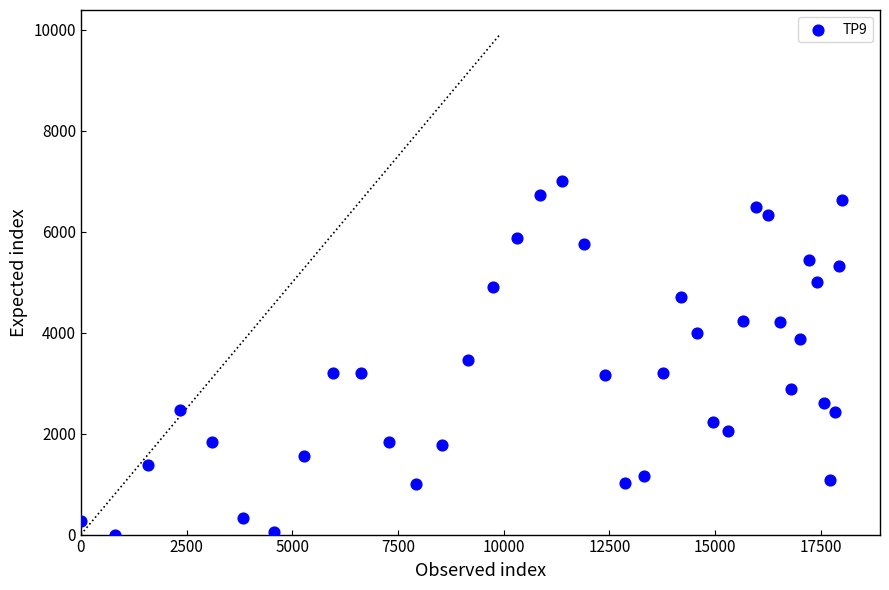

What is the range of Y values (max minus min)?

7000.0